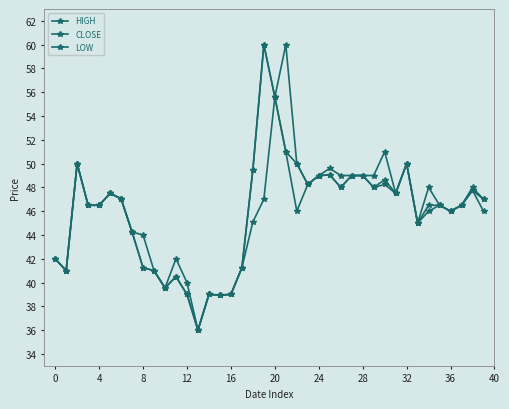

List the series in order of their overall mean, lowest first.

LOW, CLOSE, HIGH